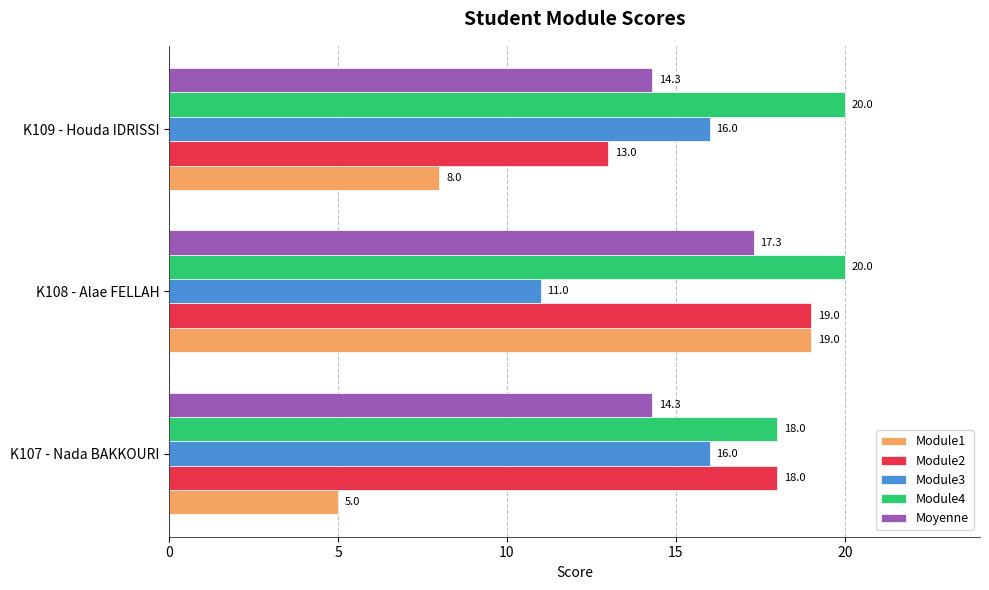

Which series has the largest total across all categories?

Module4